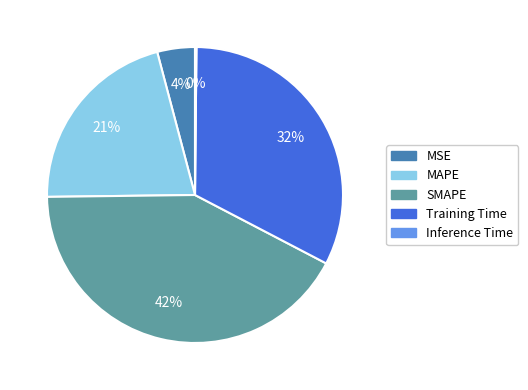

Which slice is the largest?

SMAPE